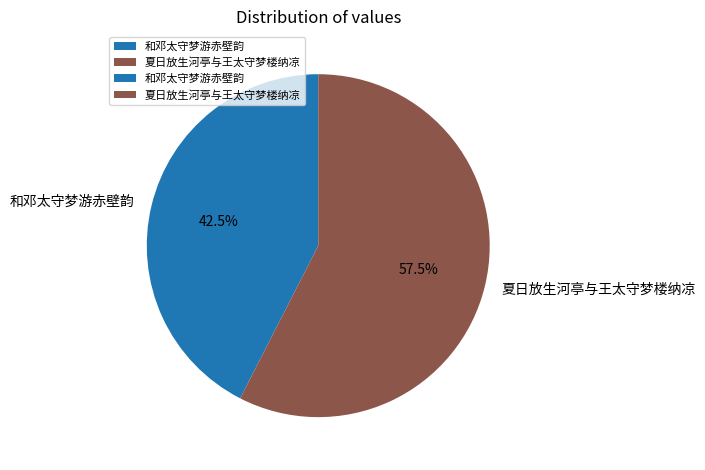

True or false: 夏日放生河亭与王太守梦楼纳凉 accounts for 48% of the total.

False